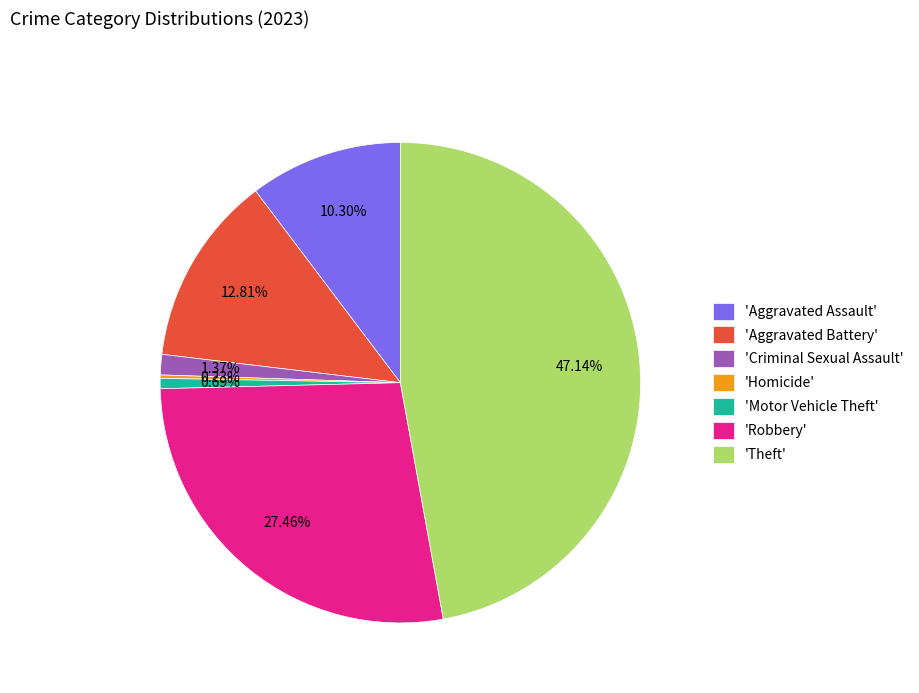

Which has a higher value, 'Aggravated Battery' or 'Motor Vehicle Theft'?

'Aggravated Battery'